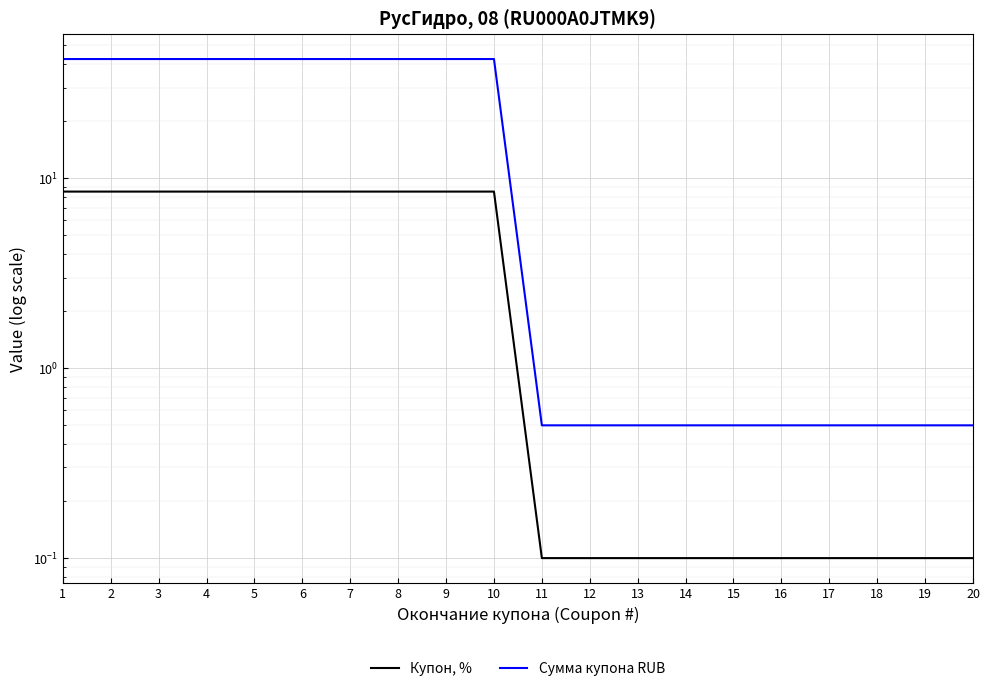

Does the chart display data point markers on the line(s)?

No